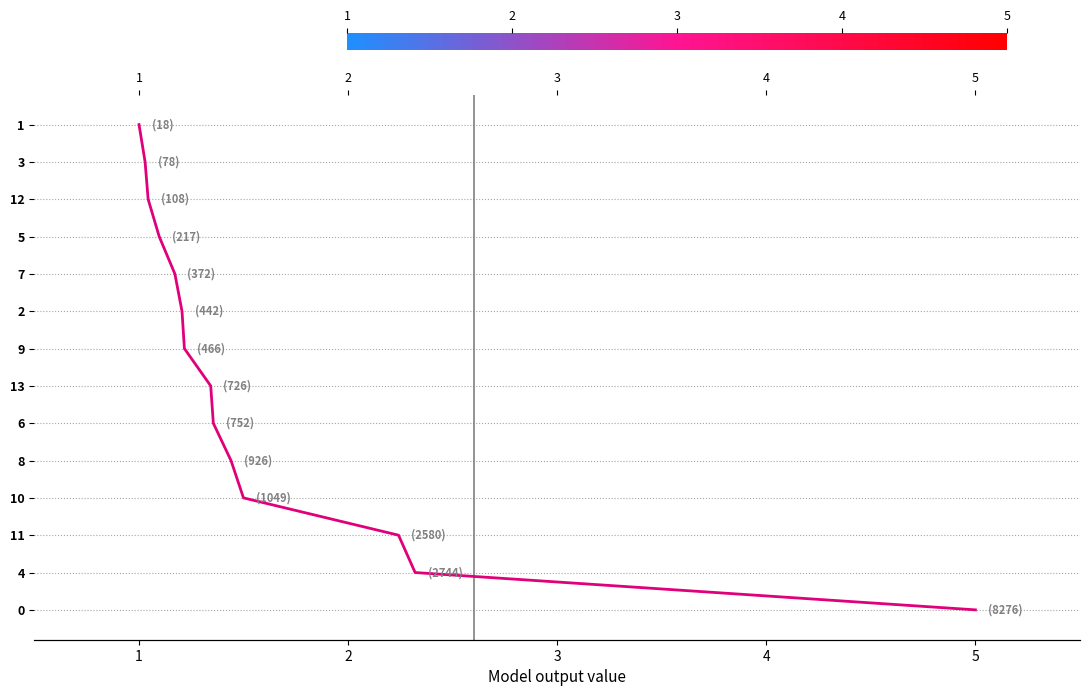

True or false: the data has more than 1 interior local peaks.

False